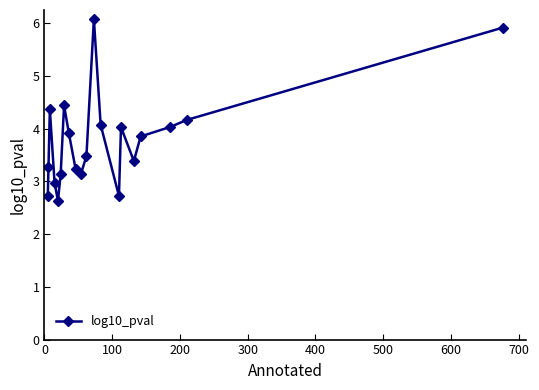

What is the minimum value shown in the chart?

2.6